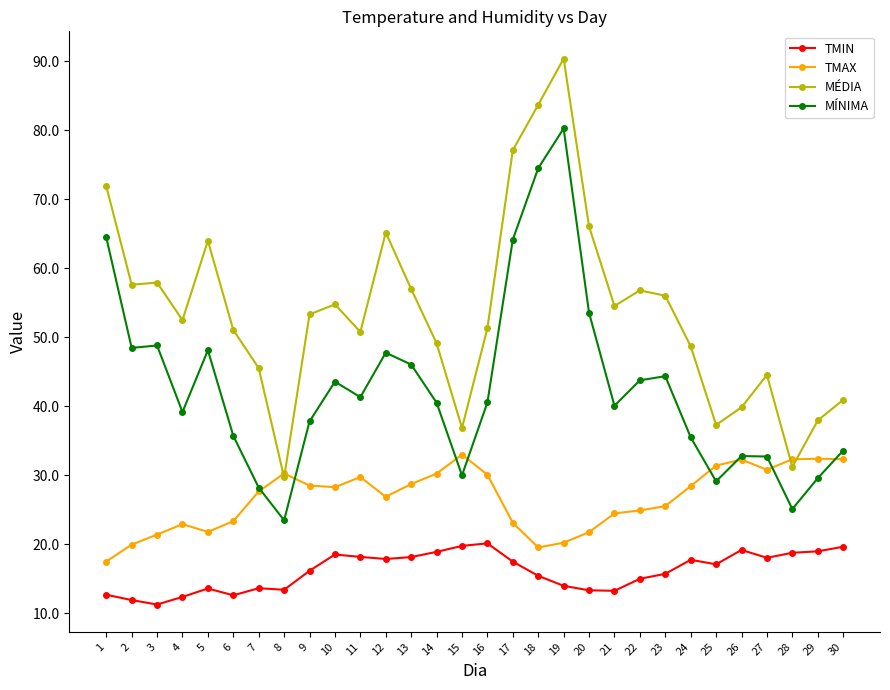

What value does the MÍNIMA series have at 27?

32.7